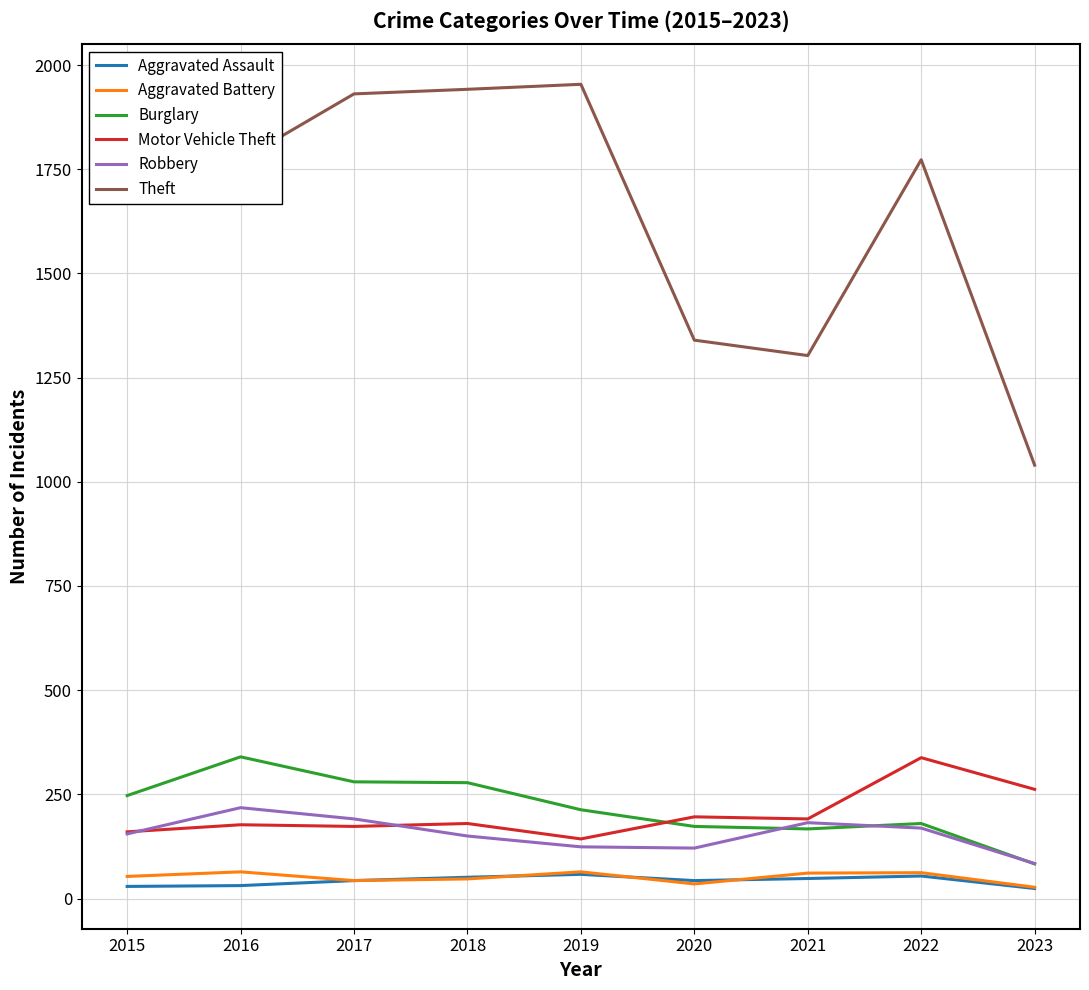

Which series has the largest total across all categories?

Theft